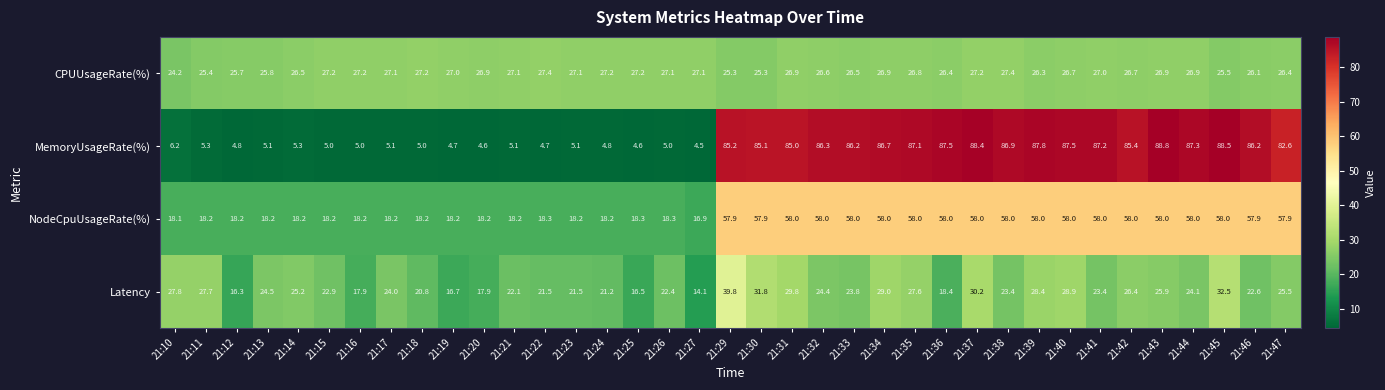

What is the minimum value for Latency?

14.1